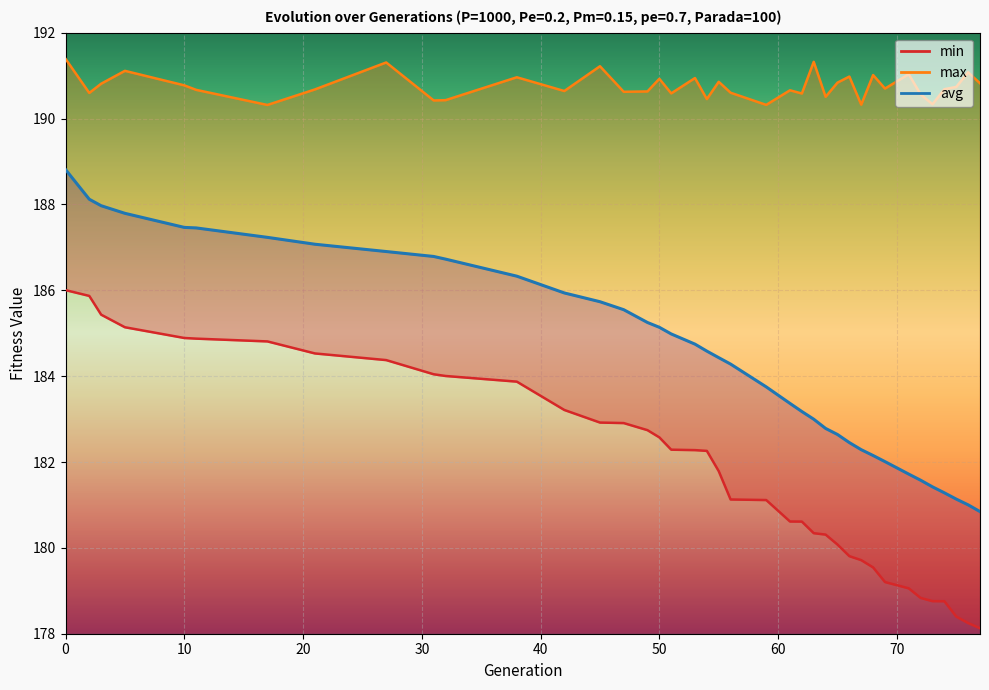

What are all the series names shown in the legend?

min, max, avg